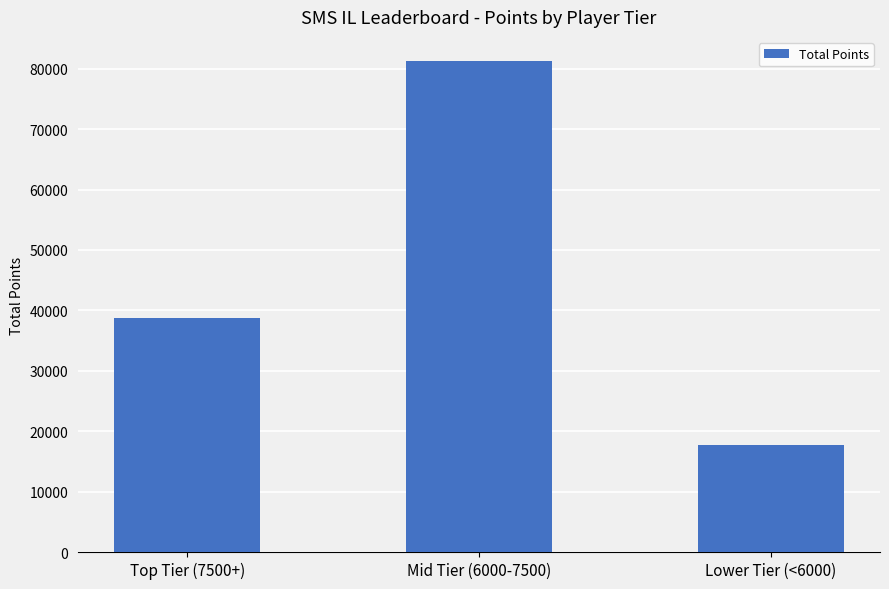

What is the label of the 2nd bar from the right?

Mid Tier (6000-7500)